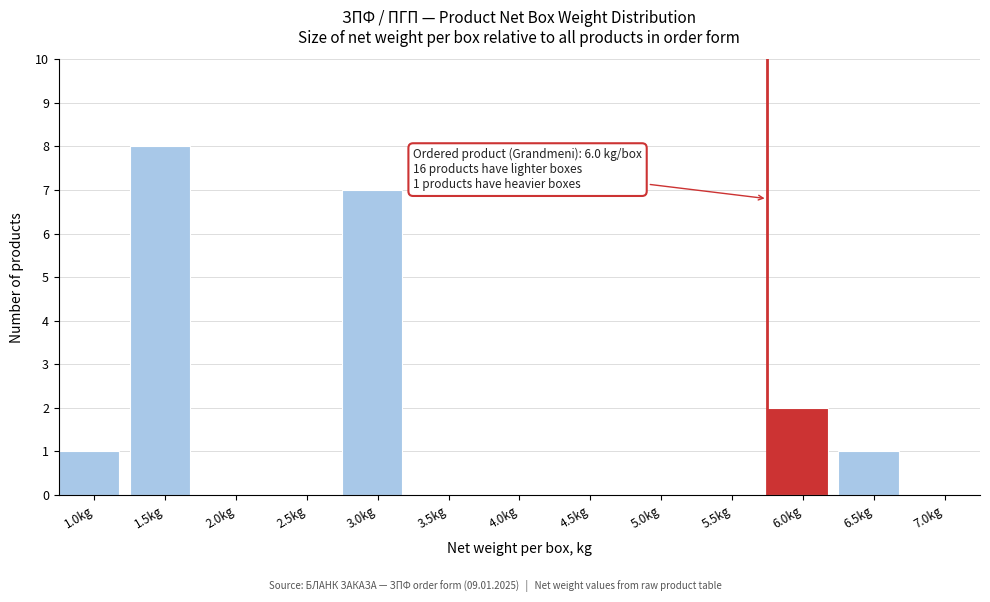

Reading left to right, transcribe all the data shown in this chart.

1.0kg=1	1.5kg=8	2.0kg=0	2.5kg=0	3.0kg=7	3.5kg=0	4.0kg=0	4.5kg=0	5.0kg=0	5.5kg=0	6.0kg=2	6.5kg=1	7.0kg=0